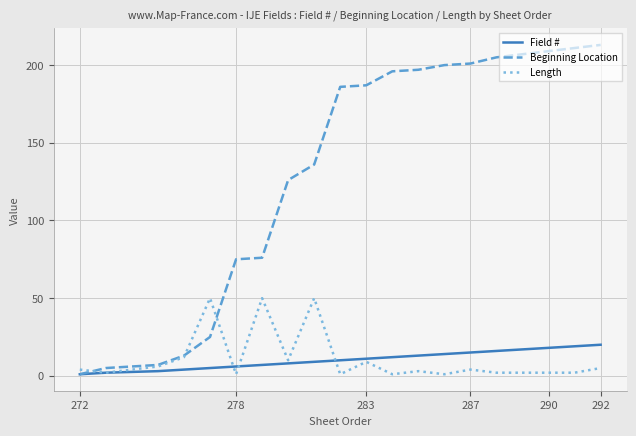

Which series has the largest total across all categories?

Beginning Location